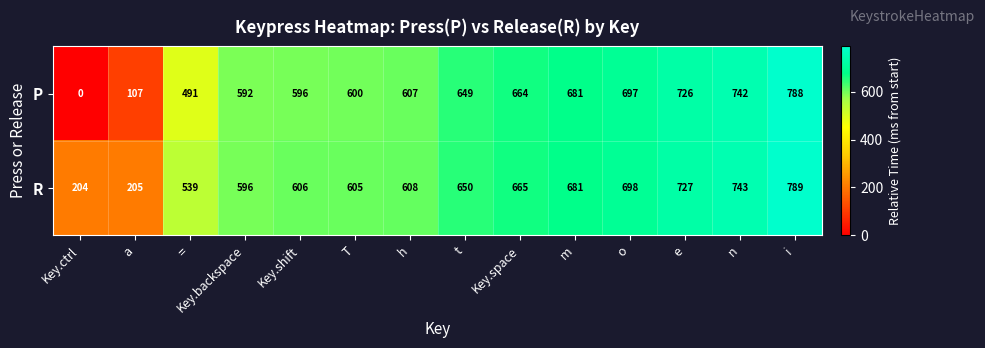

Which series has the largest range (max minus min)?

P